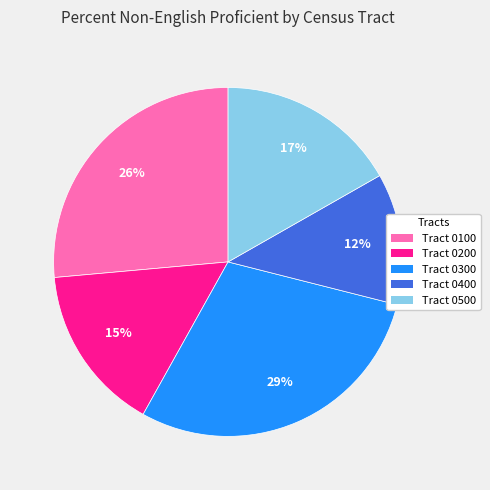

Between Tract 0300 and Tract 0400, which is larger?

Tract 0300